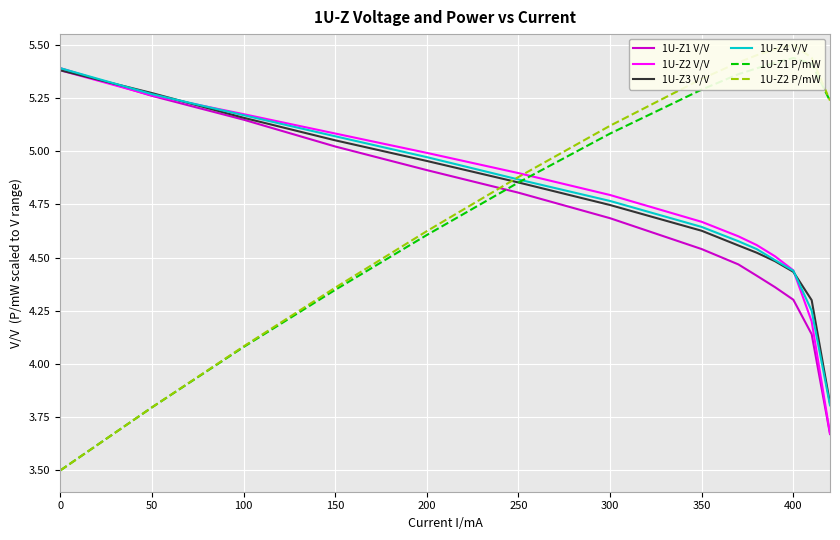

The value of 1U-Z2 V/V at 150 is 3.1. True or false?

False